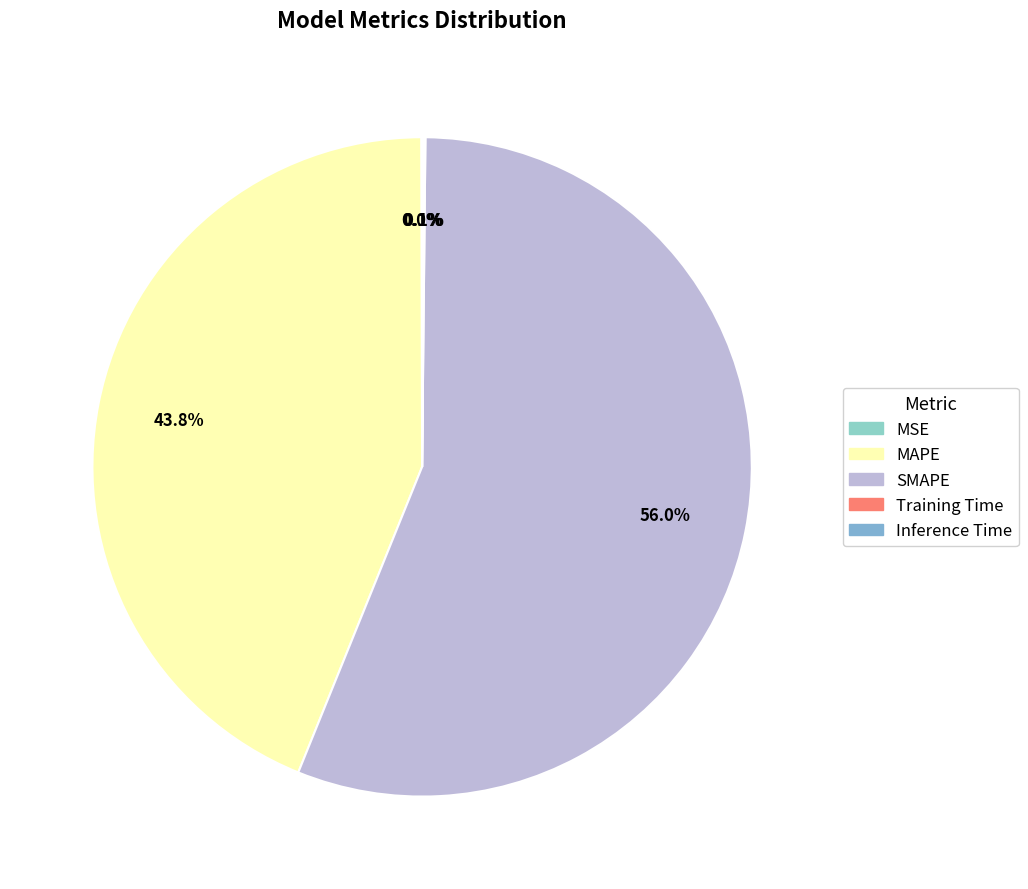

The Training Time slice represents 1% of the pie. True or false?

False